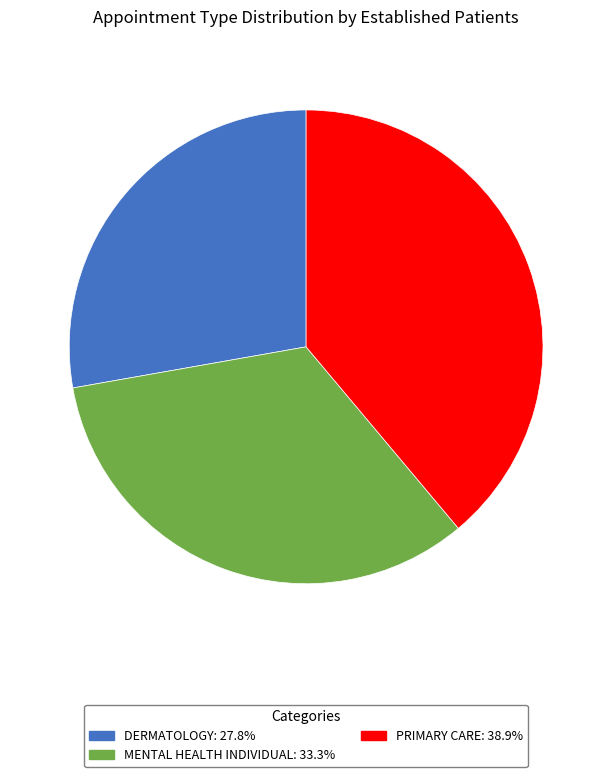

Is the sum of DERMATOLOGY: 27.8% and MENTAL HEALTH INDIVIDUAL: 33.3% greater than half?

Yes